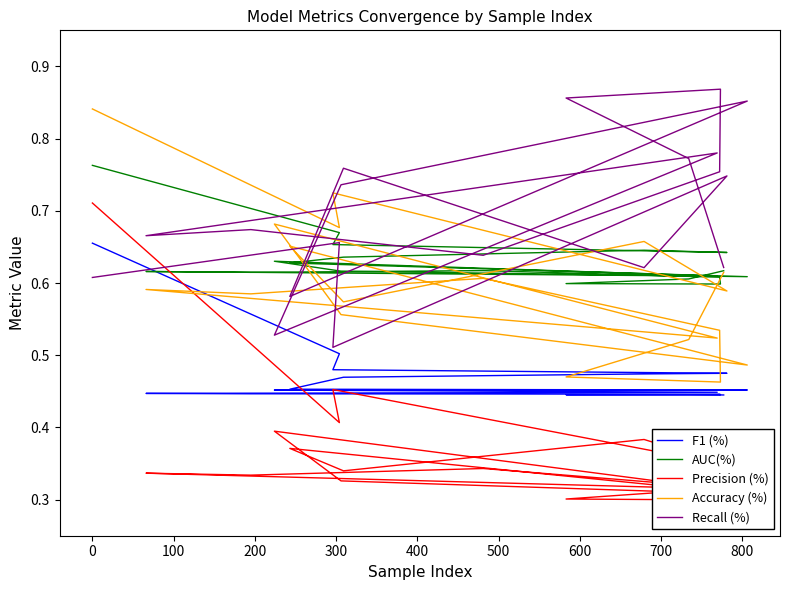

How many distinct data groups are displayed?

5